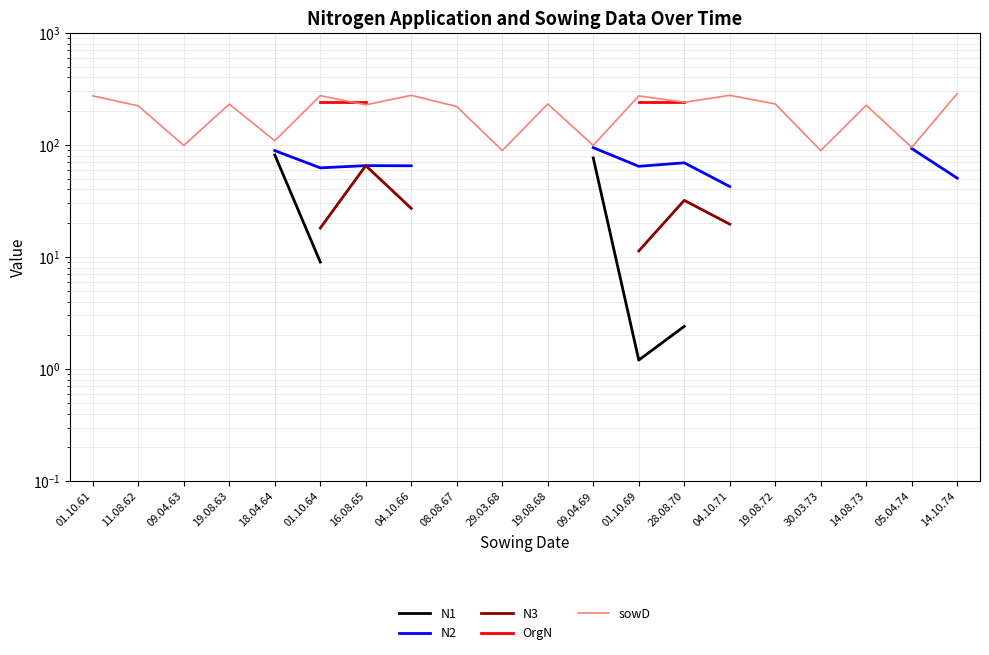

At which category does sowD reach its first local peak?

19.08.63